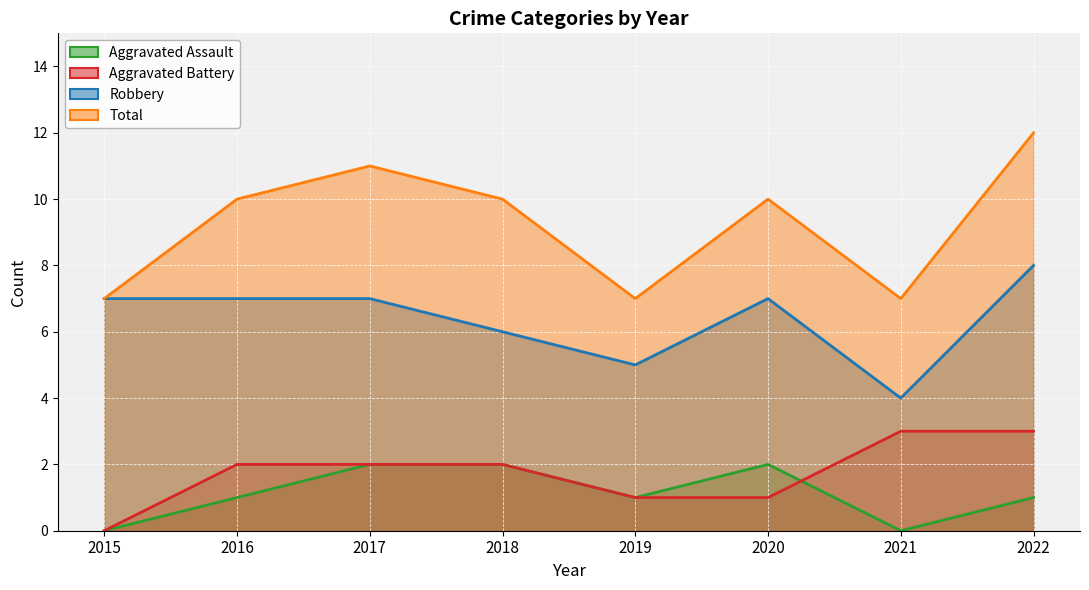

True or false: Robbery has a value of 6 at 2018.

True